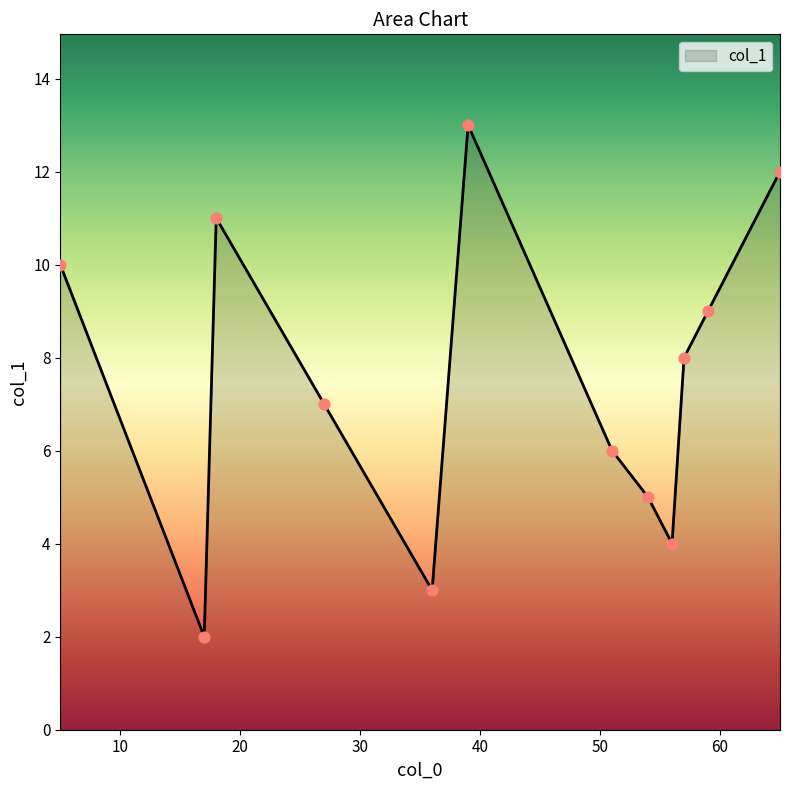

What is the difference between the maximum and minimum values?

11.0